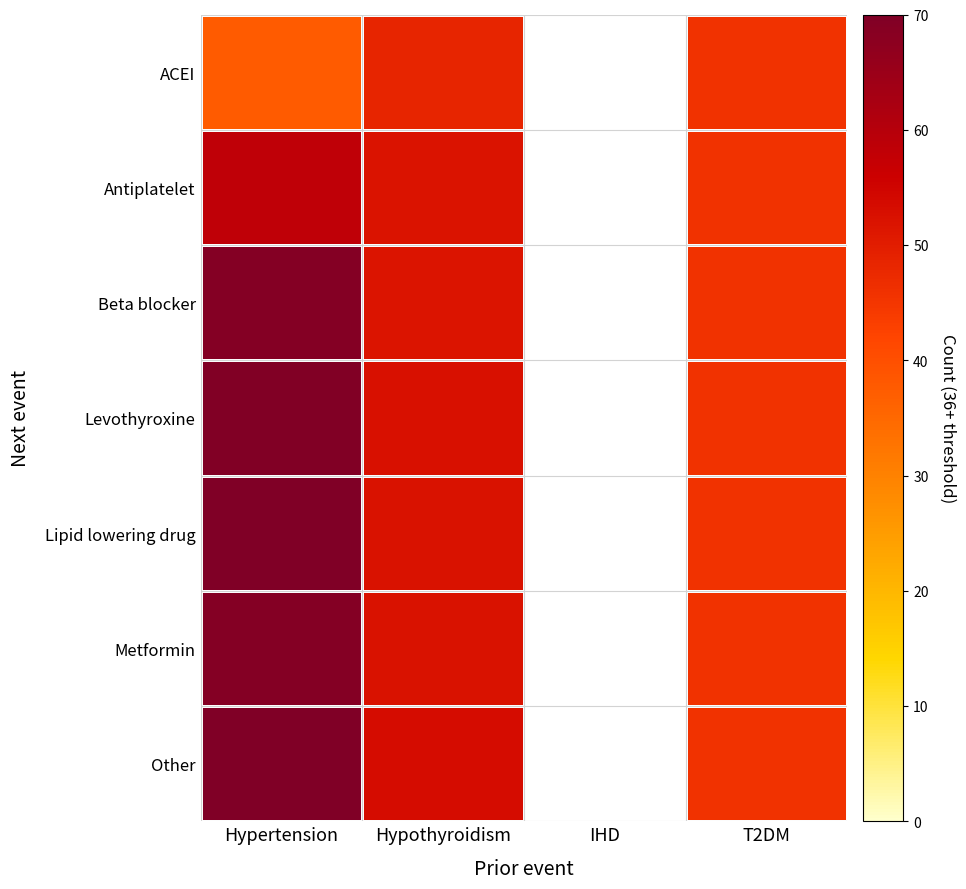

Between Hypertension and T2DM, which is larger?

T2DM